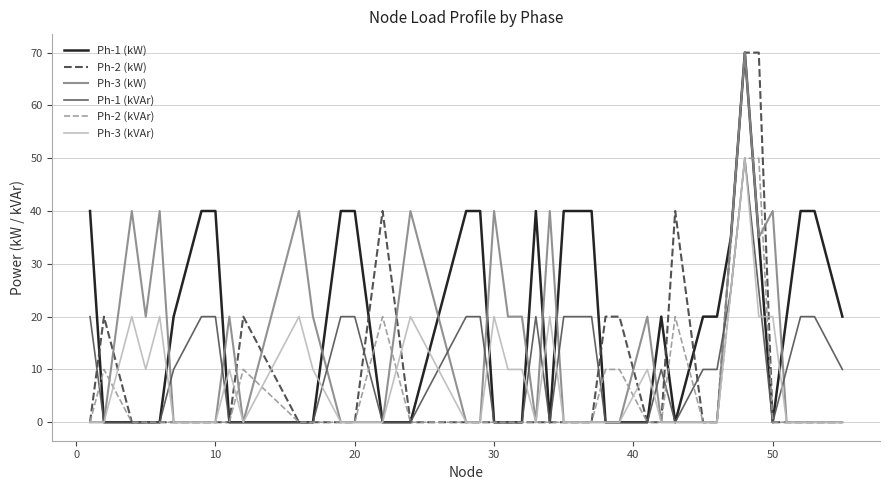

What are all the series names shown in the legend?

Ph-1 (kW), Ph-2 (kW), Ph-3 (kW), Ph-1 (kVAr), Ph-2 (kVAr), Ph-3 (kVAr)